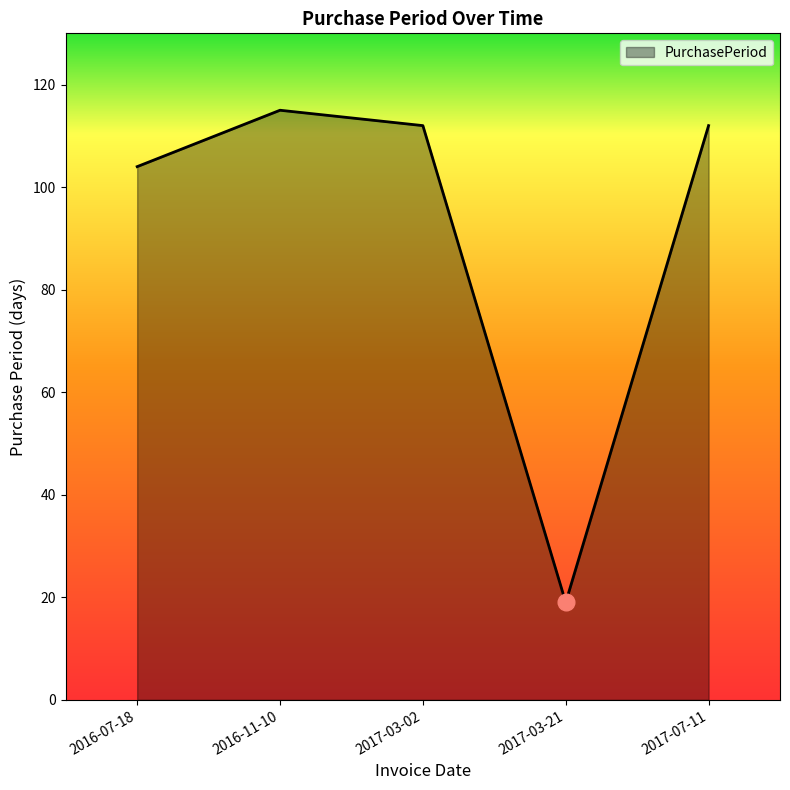

What position from the left is 2017-03-21?

4